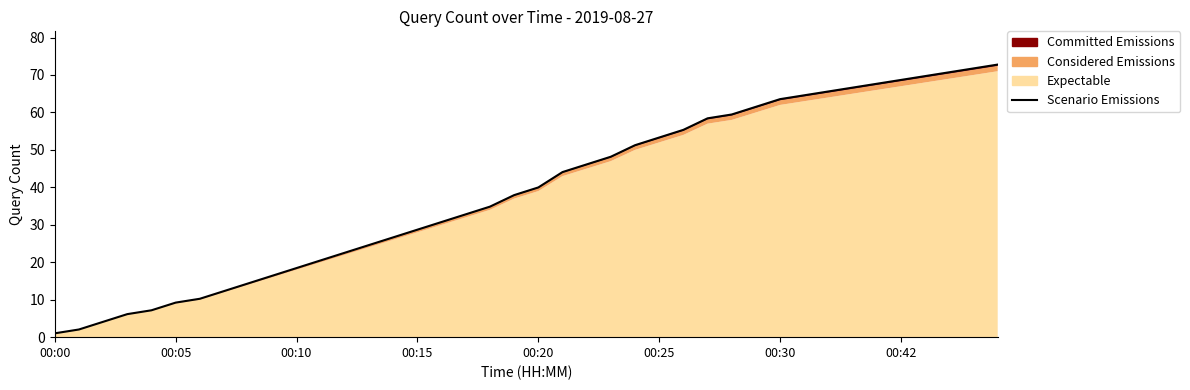

What position from the left is 29?

30